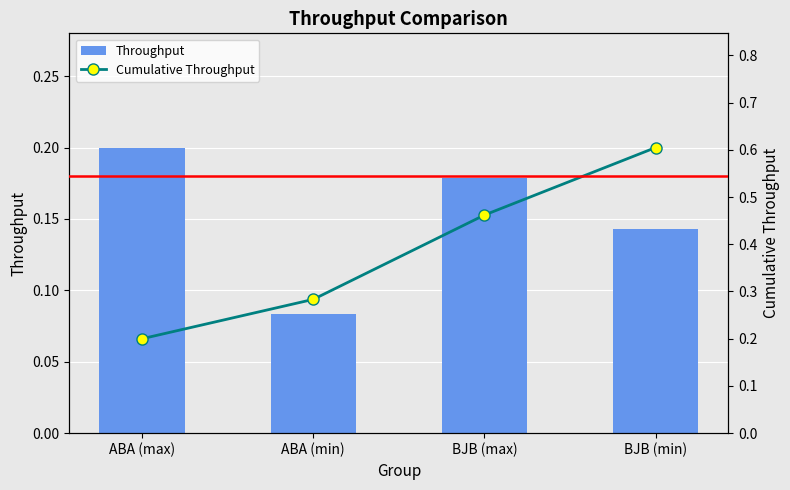

At how many categories does at least one series exceed 0?

4